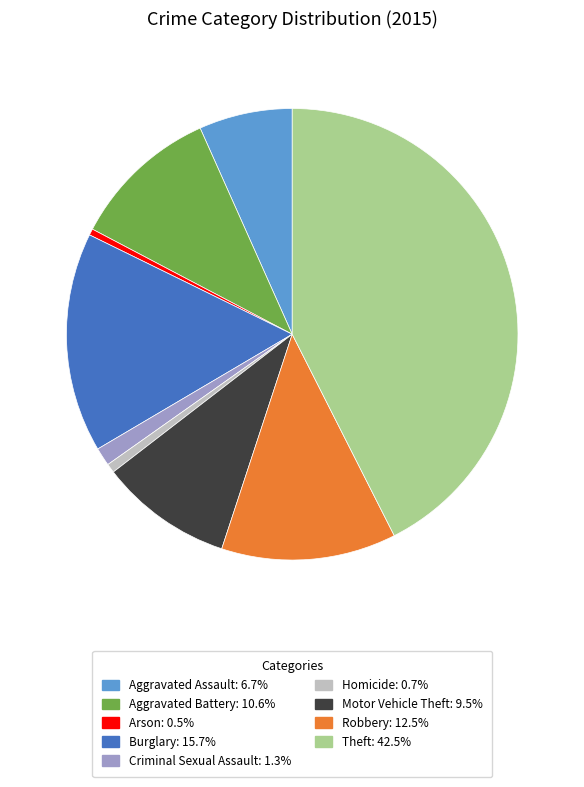

What is the largest slice in the pie chart?

Theft